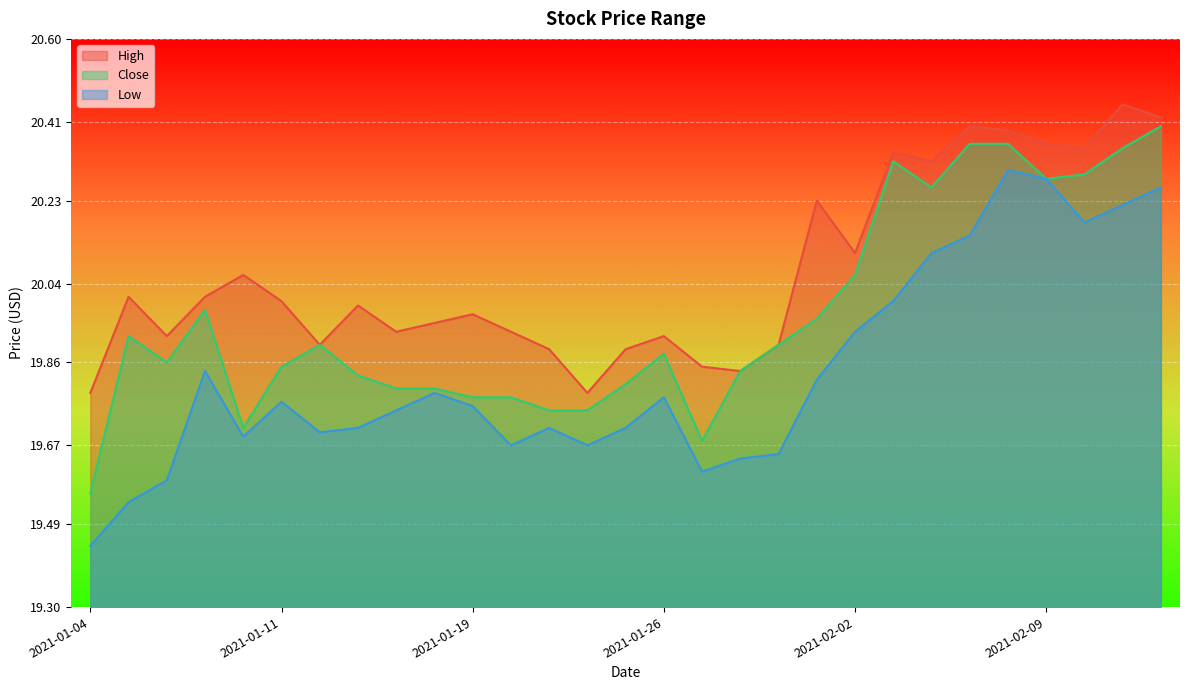

The Low series shows 9.1 at 2021-01-11. True or false?

False